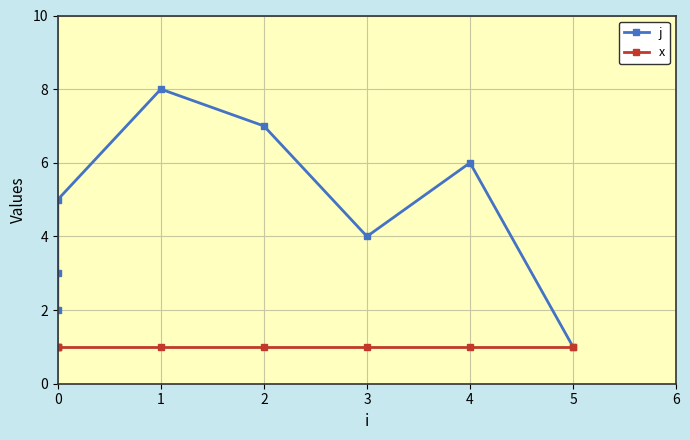

Reading left to right, what are all the values shown in this chart?

j: 2	3	5	8	7	4	6	1
x: 1	1	1	1	1	1	1	1